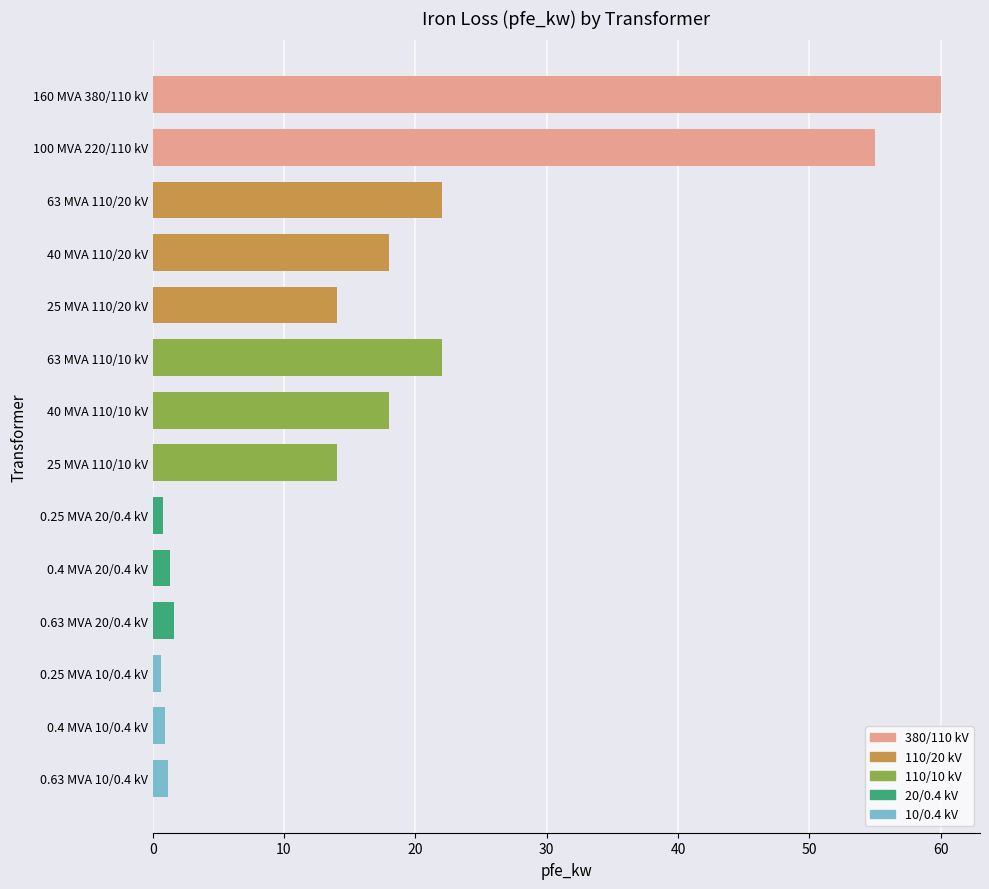

The chart shows a value of 22.0 at 63 MVA 110/10 kV. True or false?

True